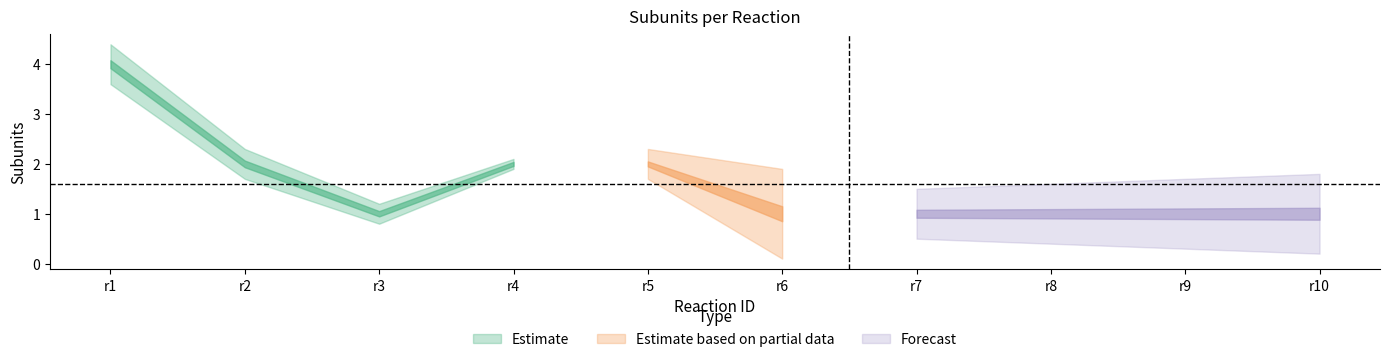

What is the approximate value at r1?

4